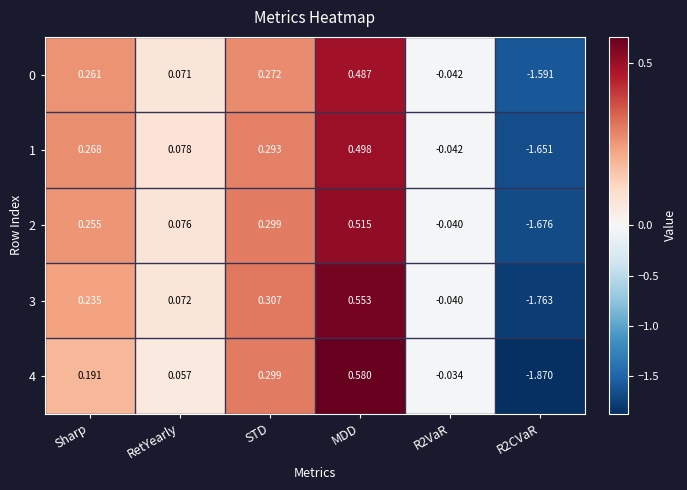

Which label corresponds to the largest value in the chart?

MDD